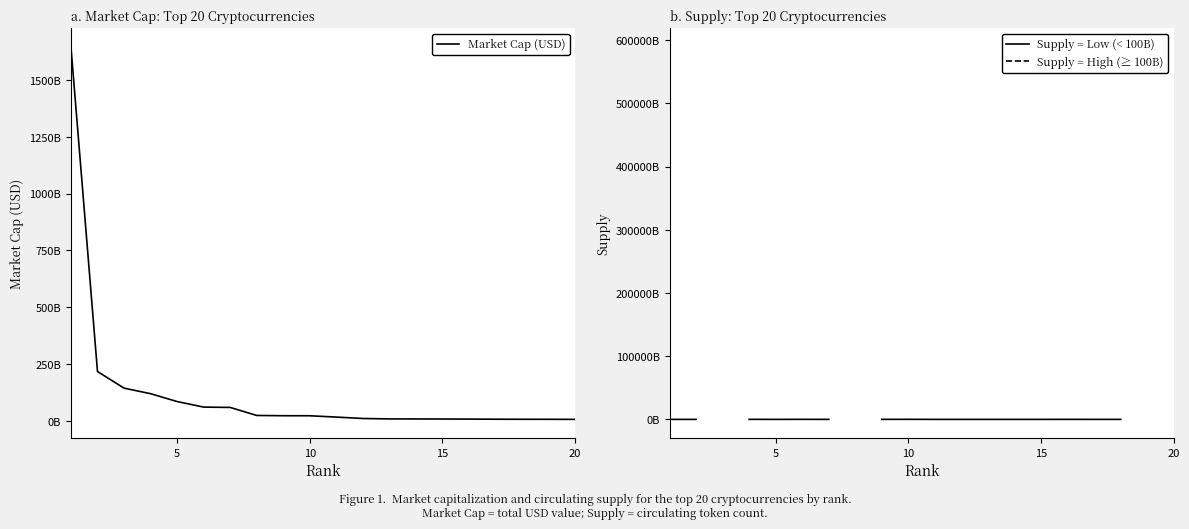

How many data points in Supply = Low (< 100B) are less than 2473007671?

9